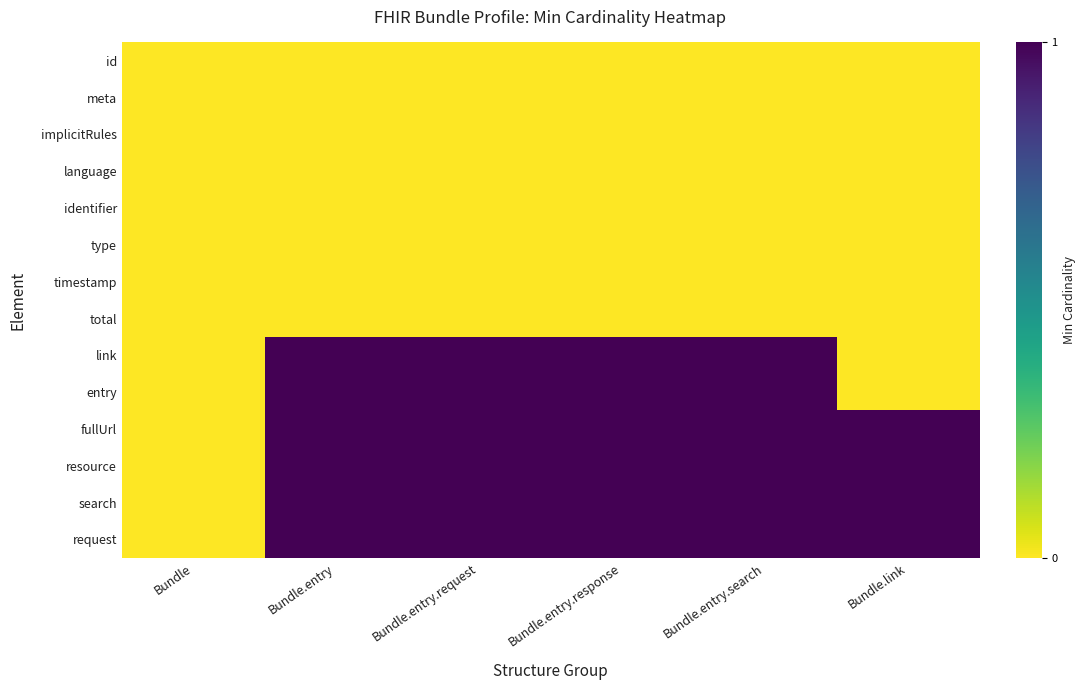

Reading right to left, extract all data points from this chart.

id: Bundle.link=0	Bundle.entry.search=0	Bundle.entry.response=0	Bundle.entry.request=0	Bundle.entry=0	Bundle=0
meta: Bundle.link=0	Bundle.entry.search=0	Bundle.entry.response=0	Bundle.entry.request=0	Bundle.entry=0	Bundle=0
implicitRules: Bundle.link=0	Bundle.entry.search=0	Bundle.entry.response=0	Bundle.entry.request=0	Bundle.entry=0	Bundle=0
language: Bundle.link=0	Bundle.entry.search=0	Bundle.entry.response=0	Bundle.entry.request=0	Bundle.entry=0	Bundle=0
identifier: Bundle.link=0	Bundle.entry.search=0	Bundle.entry.response=0	Bundle.entry.request=0	Bundle.entry=0	Bundle=0
type: Bundle.link=0	Bundle.entry.search=0	Bundle.entry.response=0	Bundle.entry.request=0	Bundle.entry=0	Bundle=0
timestamp: Bundle.link=0	Bundle.entry.search=0	Bundle.entry.response=0	Bundle.entry.request=0	Bundle.entry=0	Bundle=0
total: Bundle.link=0	Bundle.entry.search=0	Bundle.entry.response=0	Bundle.entry.request=0	Bundle.entry=0	Bundle=0
link: Bundle.link=0	Bundle.entry.search=1	Bundle.entry.response=1	Bundle.entry.request=1	Bundle.entry=1	Bundle=0
entry: Bundle.link=0	Bundle.entry.search=1	Bundle.entry.response=1	Bundle.entry.request=1	Bundle.entry=1	Bundle=0
fullUrl: Bundle.link=1	Bundle.entry.search=1	Bundle.entry.response=1	Bundle.entry.request=1	Bundle.entry=1	Bundle=0
resource: Bundle.link=1	Bundle.entry.search=1	Bundle.entry.response=1	Bundle.entry.request=1	Bundle.entry=1	Bundle=0
search: Bundle.link=1	Bundle.entry.search=1	Bundle.entry.response=1	Bundle.entry.request=1	Bundle.entry=1	Bundle=0
request: Bundle.link=1	Bundle.entry.search=1	Bundle.entry.response=1	Bundle.entry.request=1	Bundle.entry=1	Bundle=0